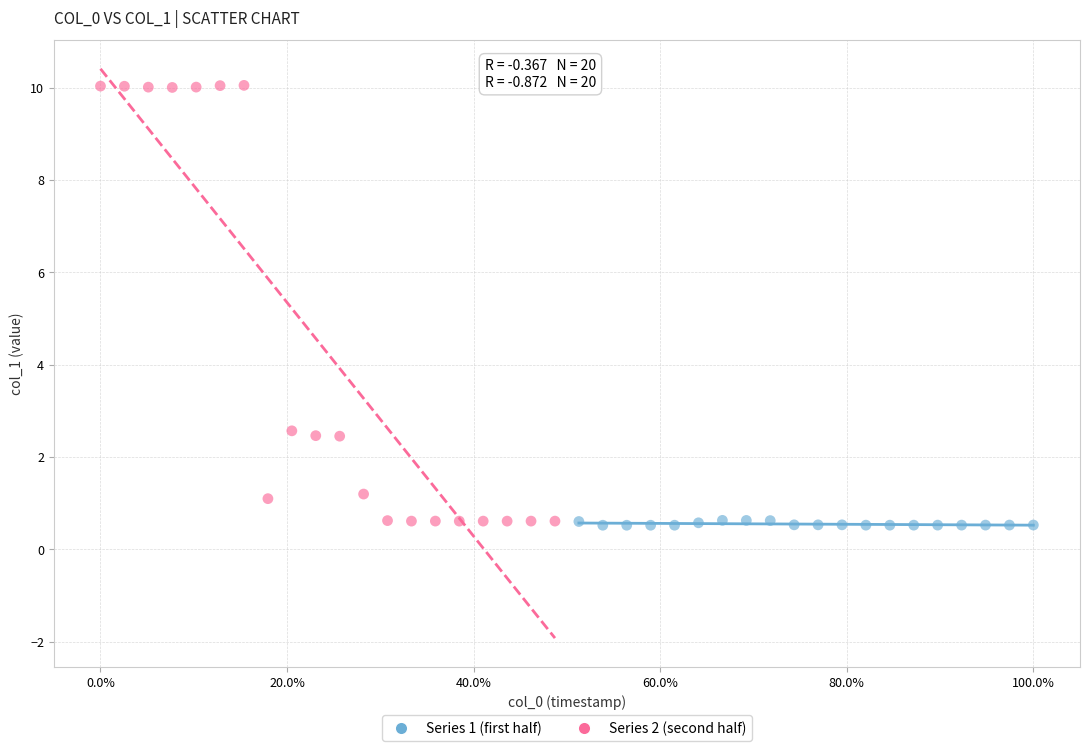

Which series has the largest Y range (max minus min)?

Series 2 (second half)